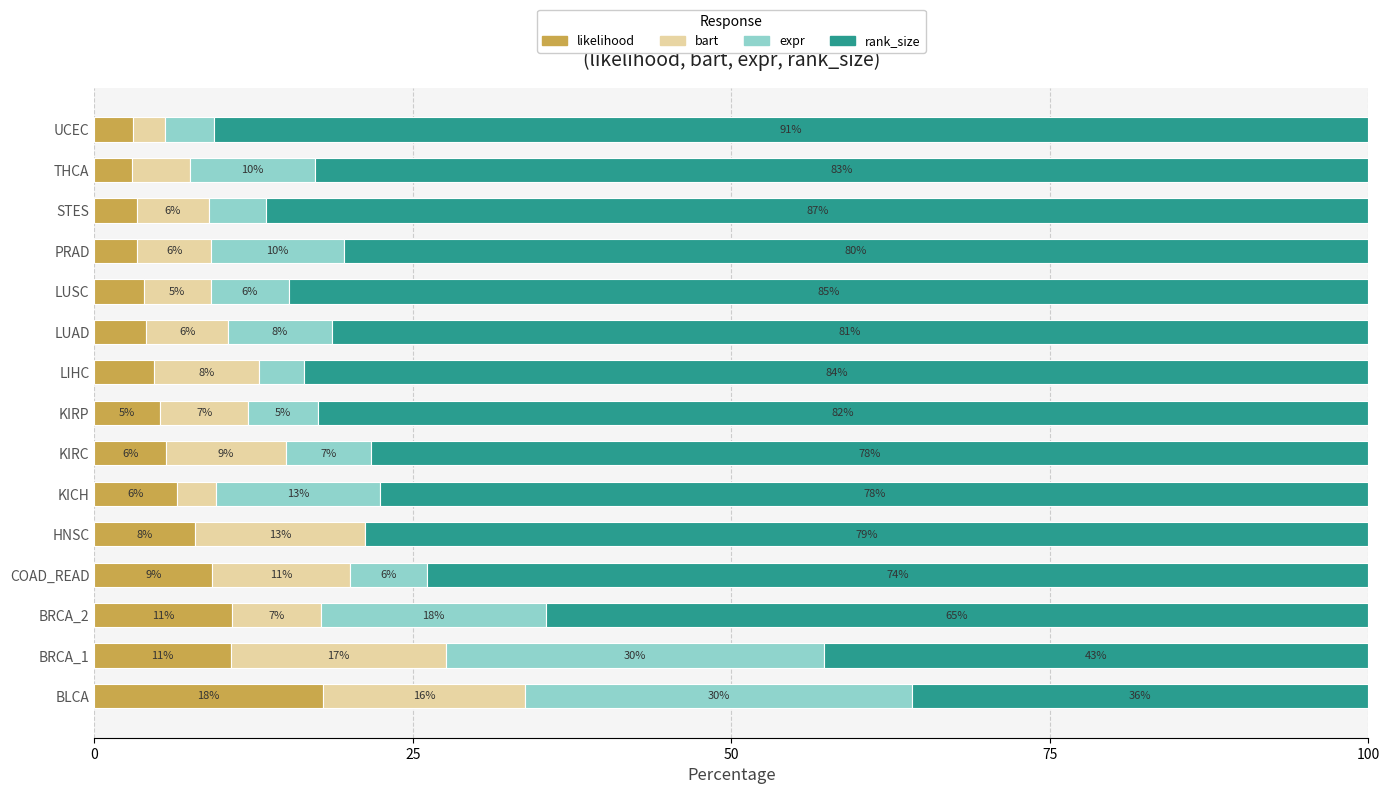

What is the value of the bart bar at the 3rd from the left?

7.0